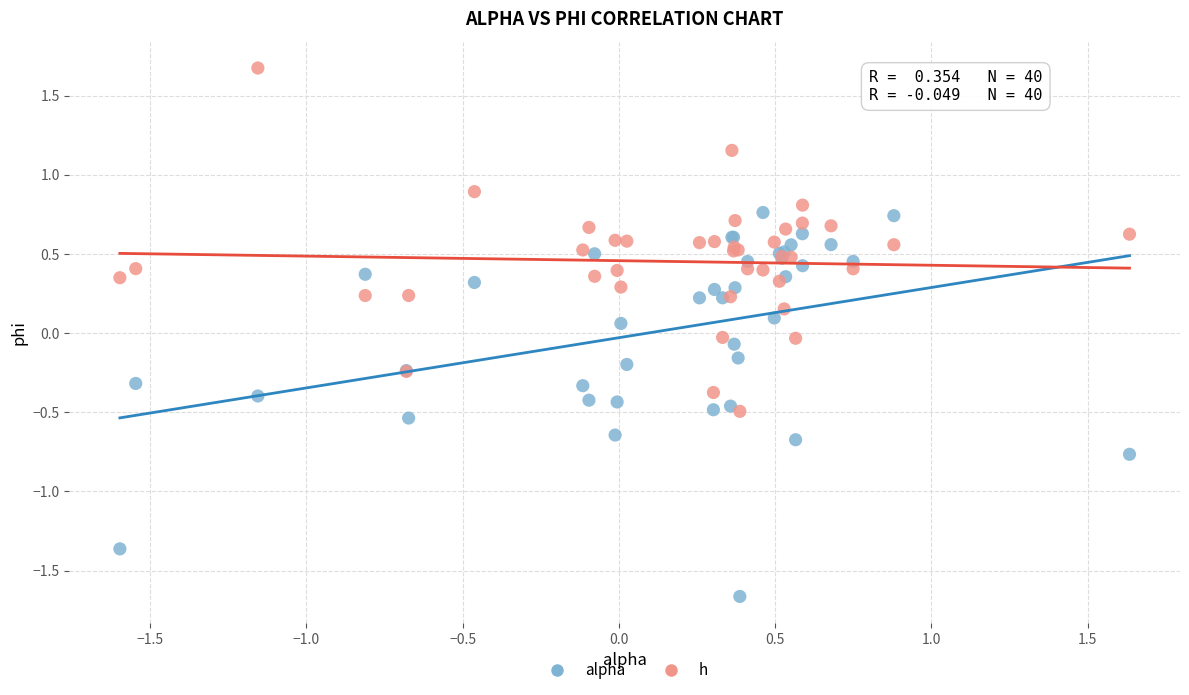

Which series contains the lowest Y value?

alpha